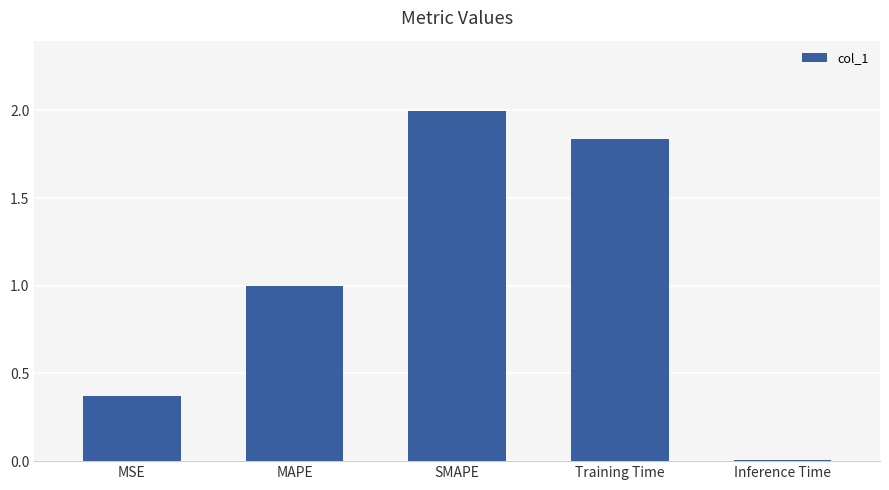

What is the value of the 2nd bar from the left?

1.0